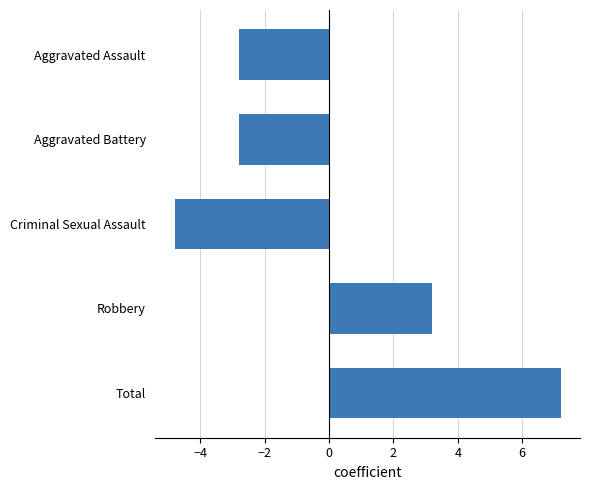

What is the difference between the values at Robbery and Aggravated Assault?

6.0